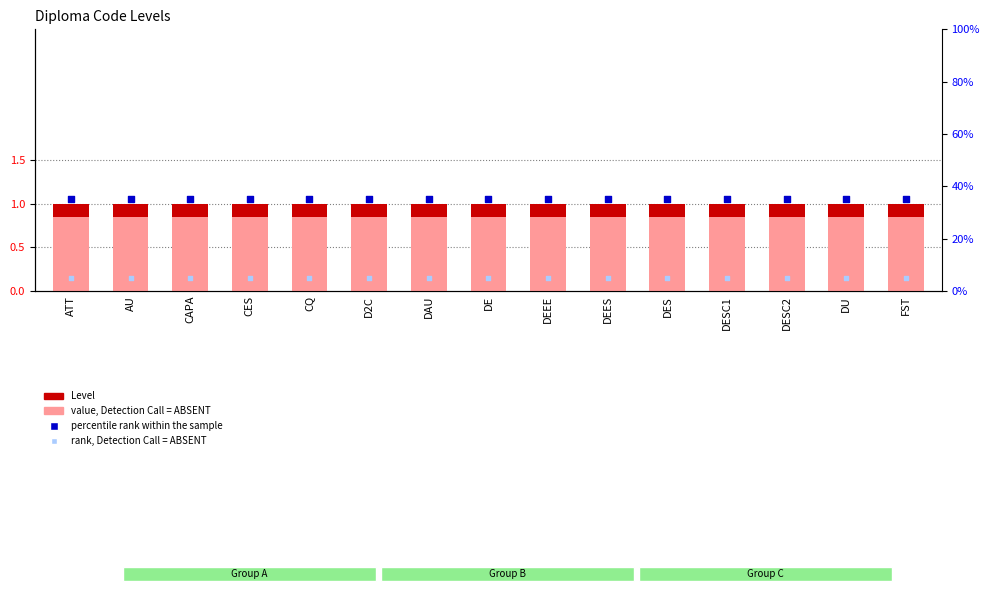

At which category is the sum across all series the highest?

ATT